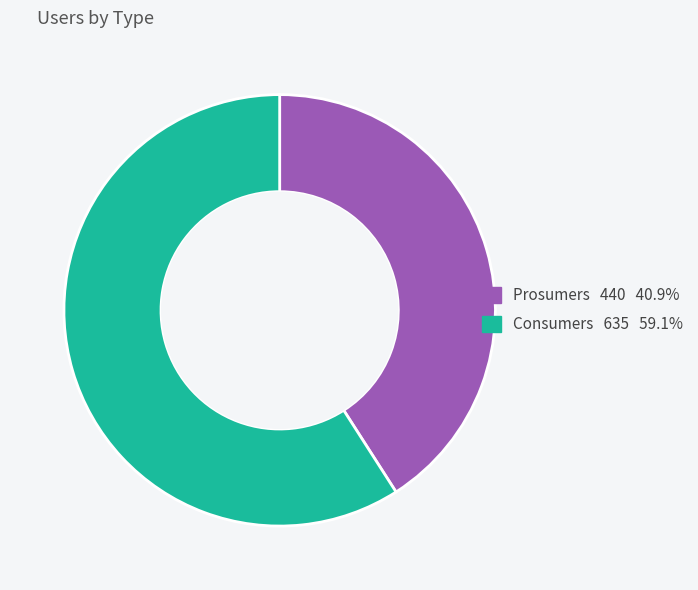

Is it true that Consumers is 59% of the pie?

True